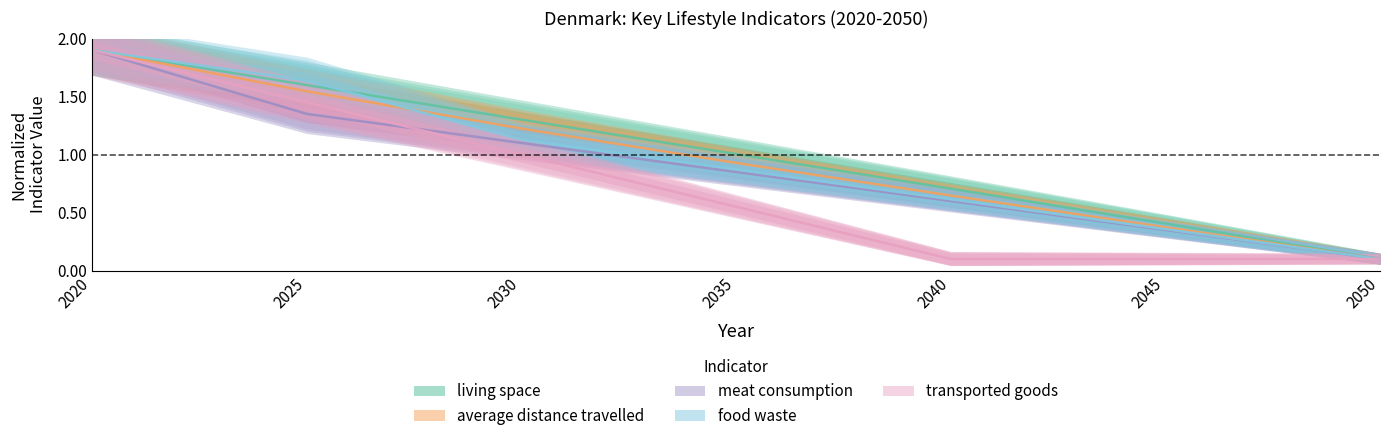

At which label does food waste reach its minimum?

2050